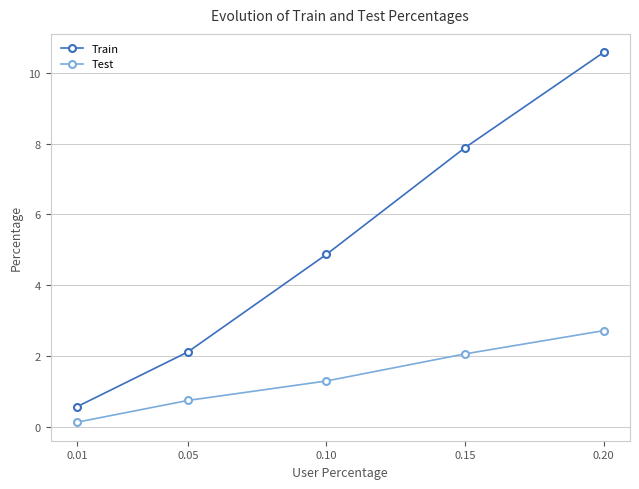

What is the greatest value displayed?

10.6